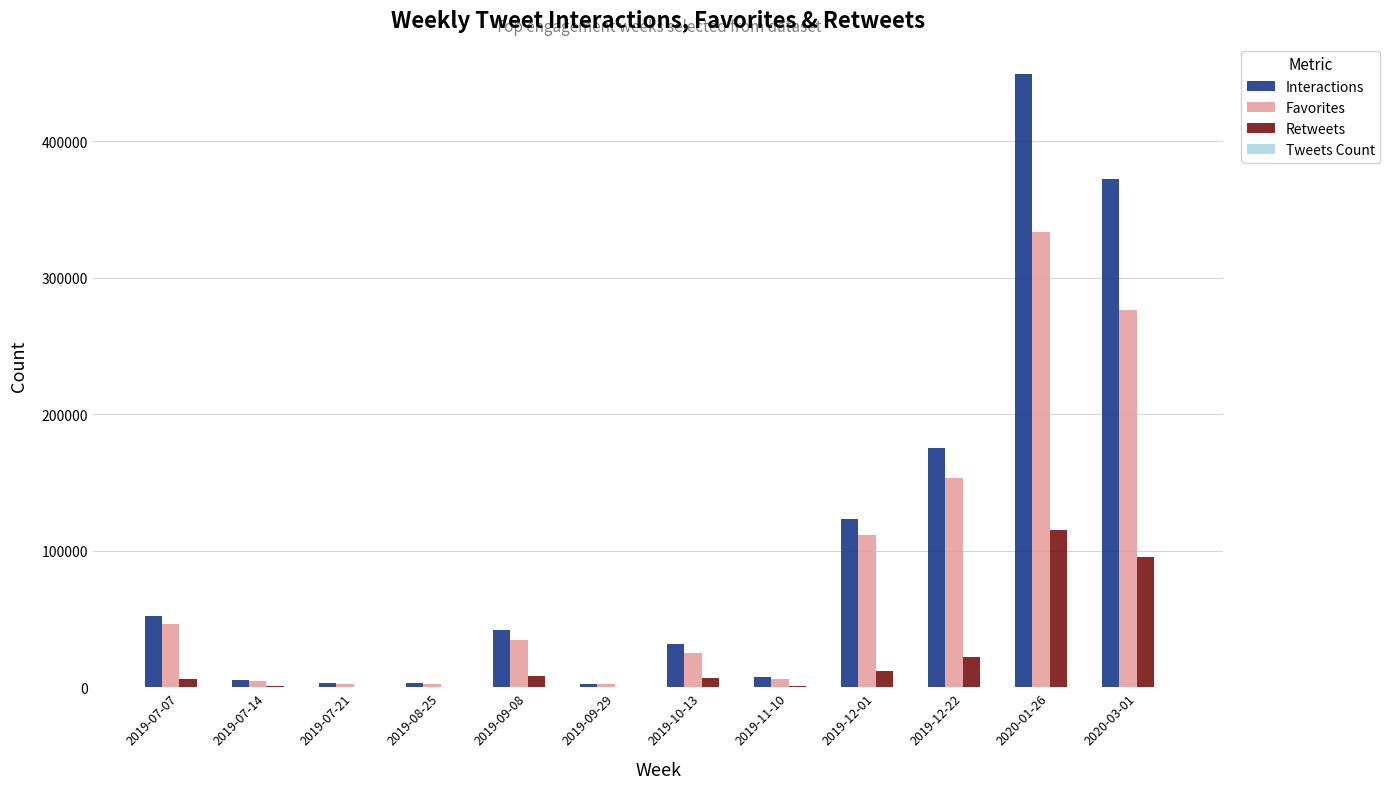

Where is Interactions nearest to the value 225855?

2019-12-22